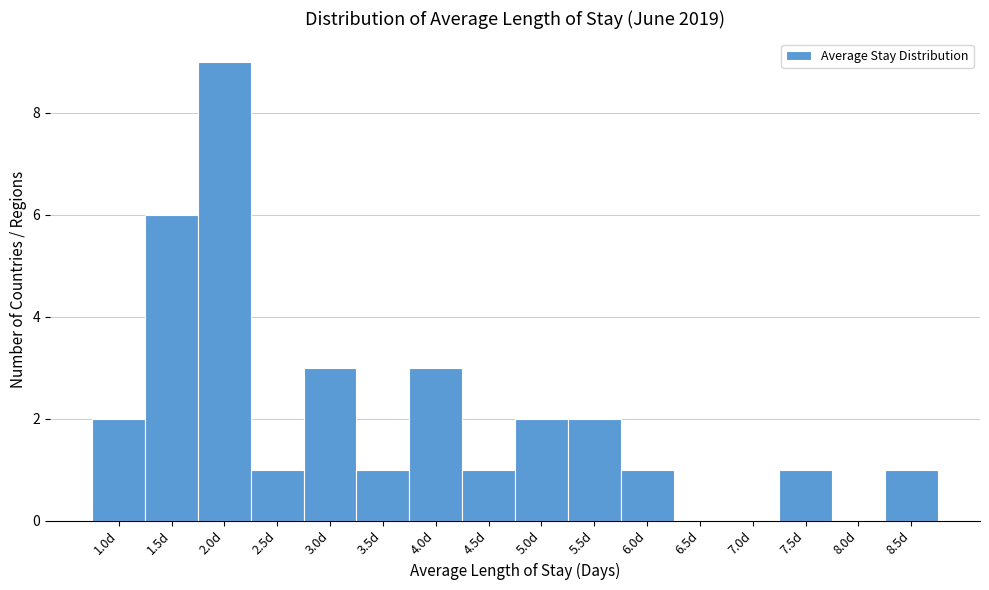

Reading left to right, extract all data points from this chart.

1.0d=2	1.5d=6	2.0d=9	2.5d=1	3.0d=3	3.5d=1	4.0d=3	4.5d=1	5.0d=2	5.5d=2	6.0d=1	6.5d=0	7.0d=0	7.5d=1	8.0d=0	8.5d=1